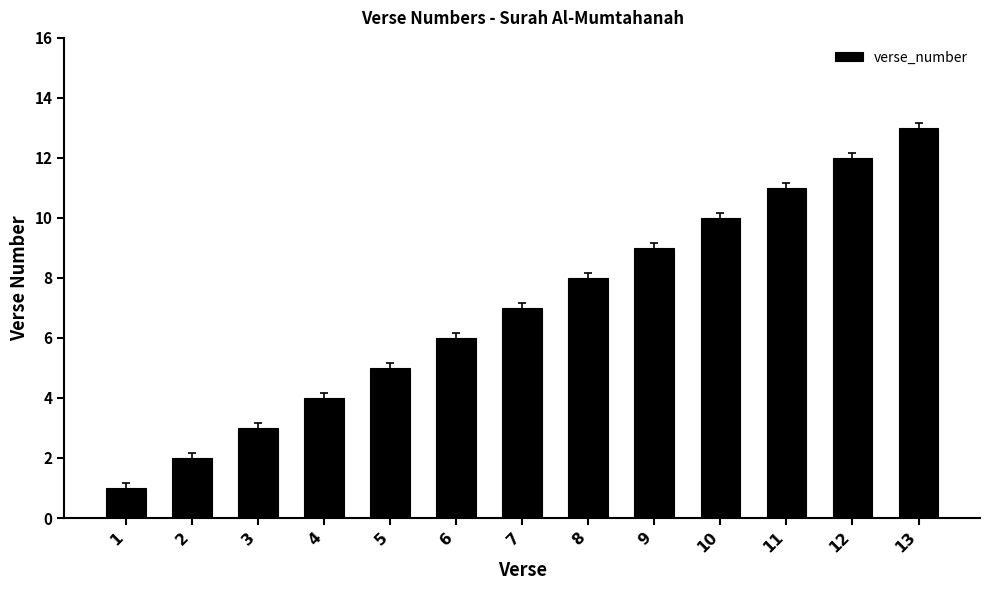

What is the value of the 13th bar from the left?

13